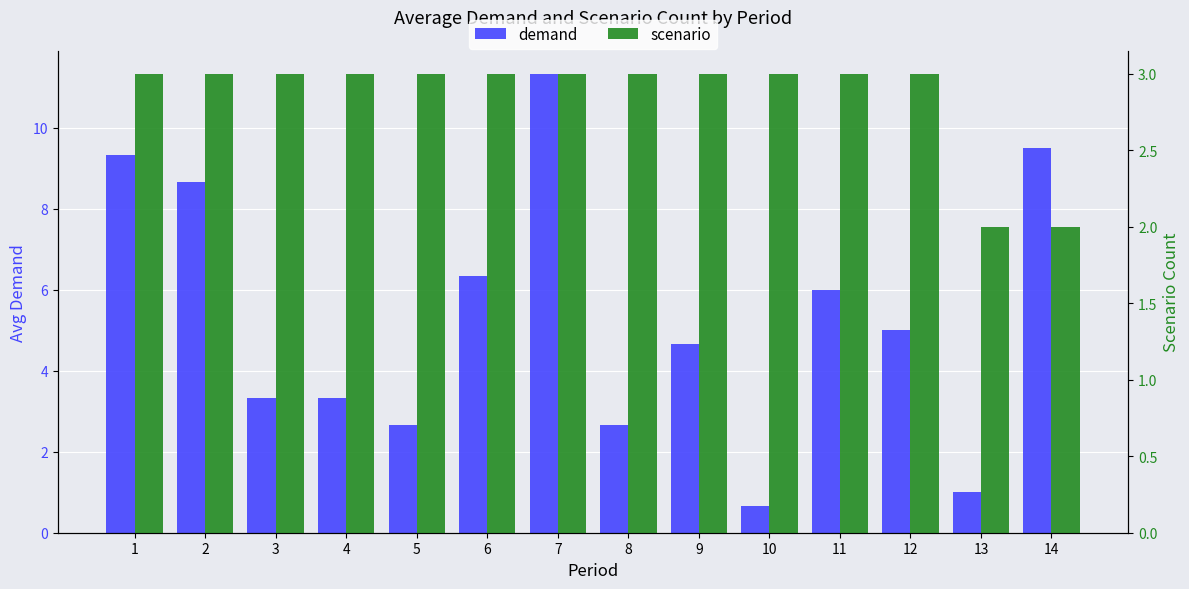

What is the value of the demand bar at the 9th from the left?

4.7